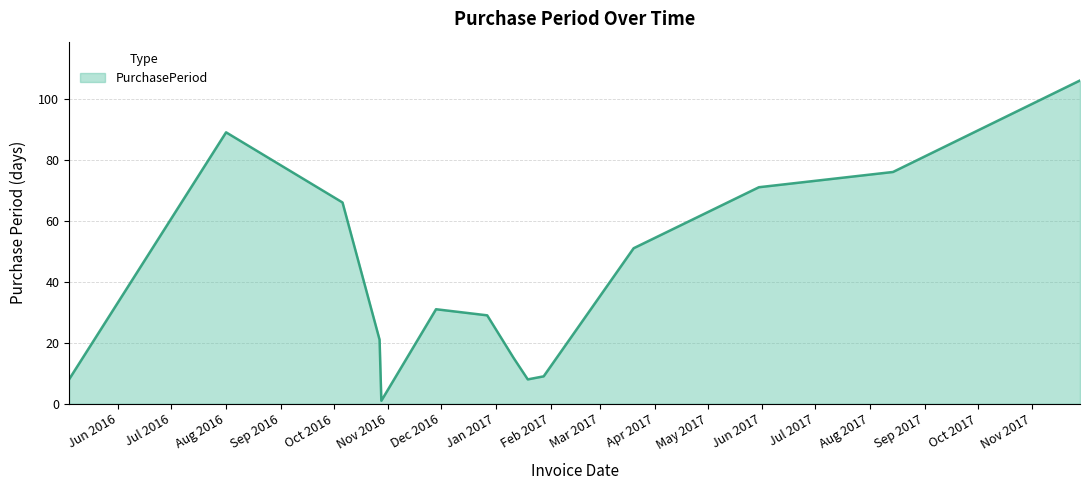

What is the sum of all values?

581